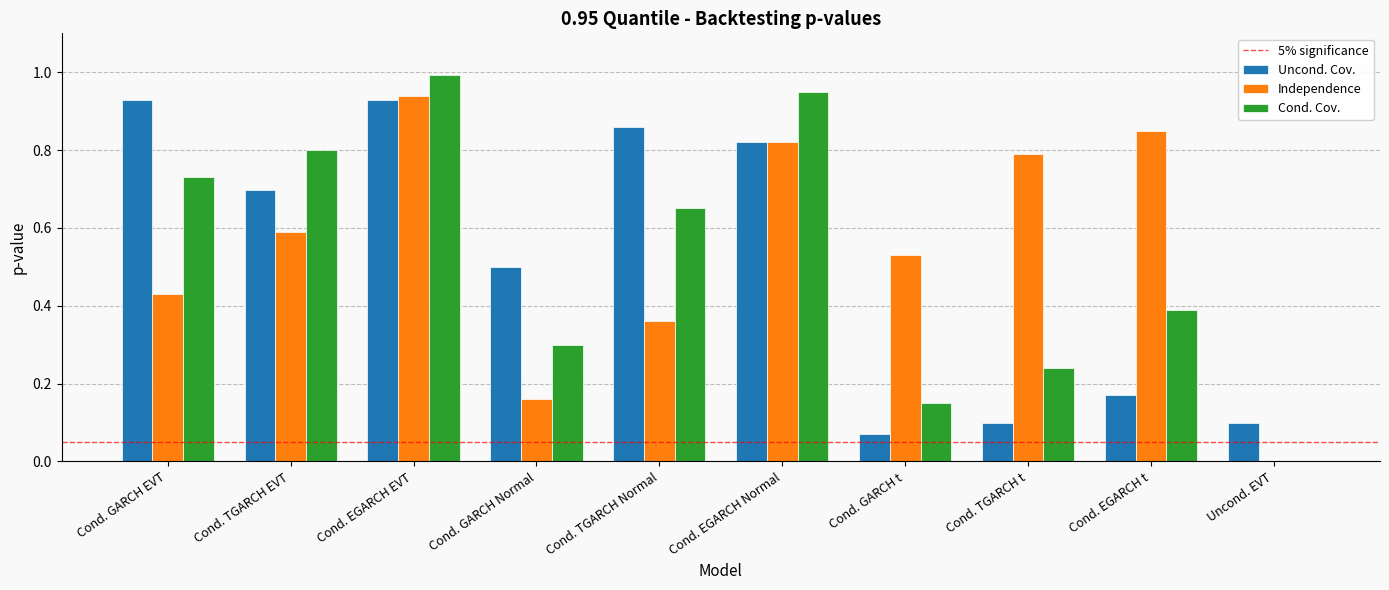

The Independence series shows 0.7 at Cond. GARCH EVT. True or false?

False